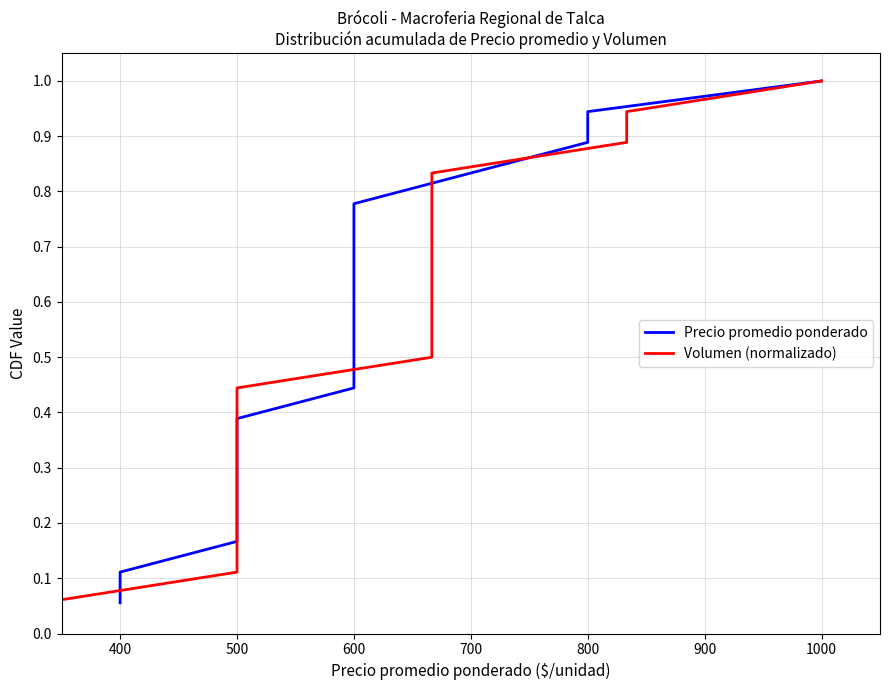

What are all the series names shown in the legend?

Precio promedio ponderado, Volumen (normalizado)